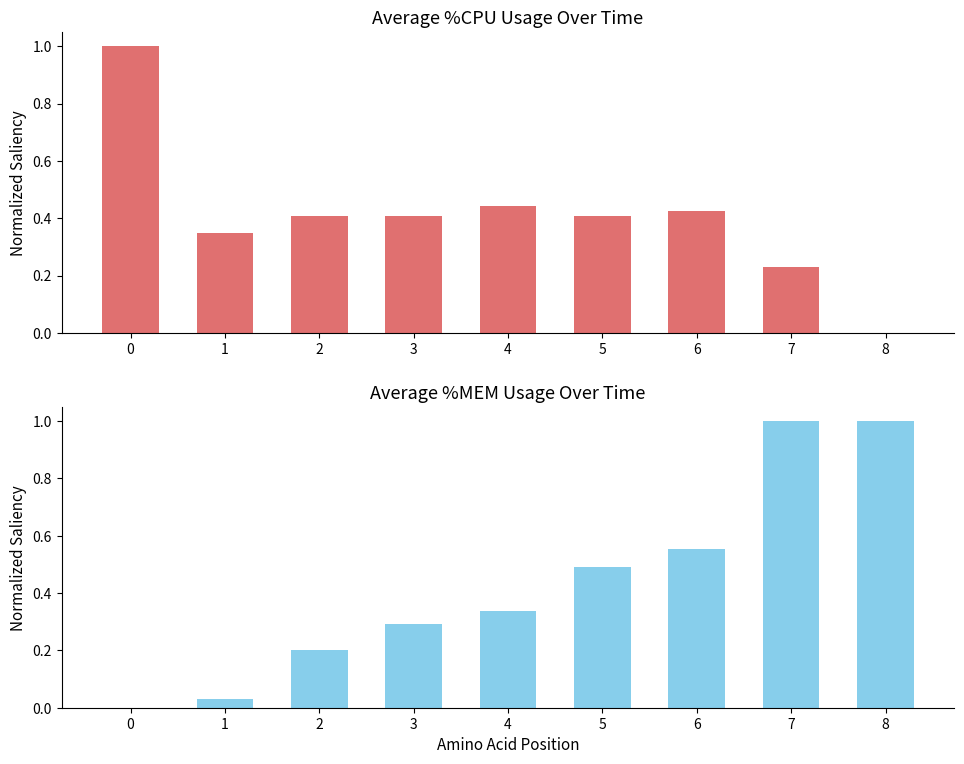

Reading left to right, what are all the values shown in this chart?

%CPU: 1.0	0.3	0.4	0.4	0.4	0.4	0.4	0.2	0.0
%MEM: 0.0	0.0	0.2	0.3	0.3	0.5	0.6	1.0	1.0